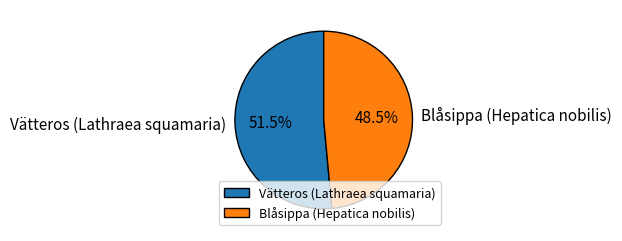

Does Vätteros (Lathraea squamaria) represent more than half of the total?

Yes